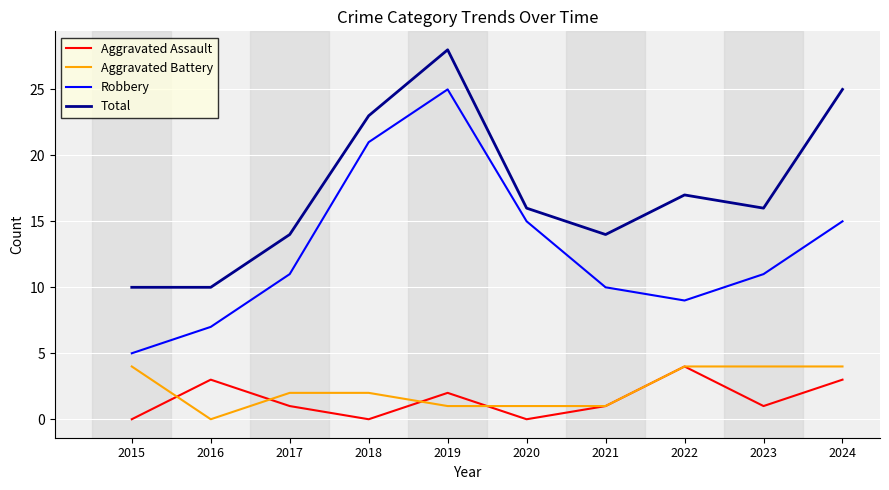

Which series has the widest spread of values?

Robbery